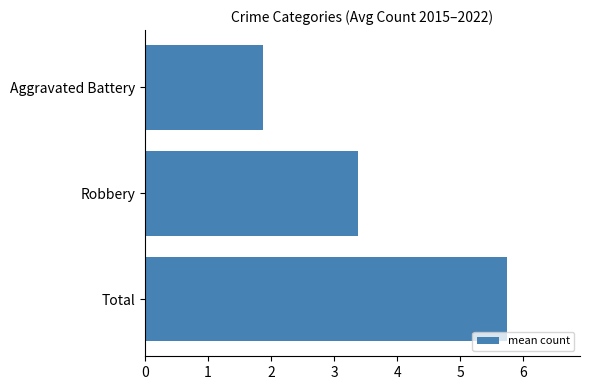

What is the change in value from Aggravated Battery to Robbery?

+1.5